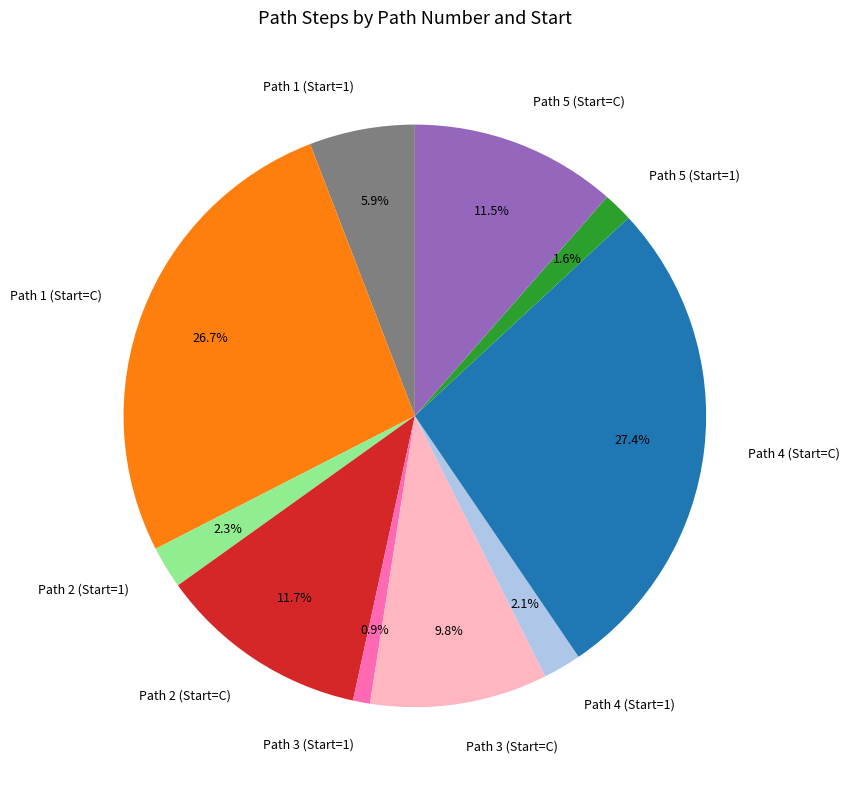

To the nearest percent, what percentage of the pie is Path 3 (Start=1)?

1%